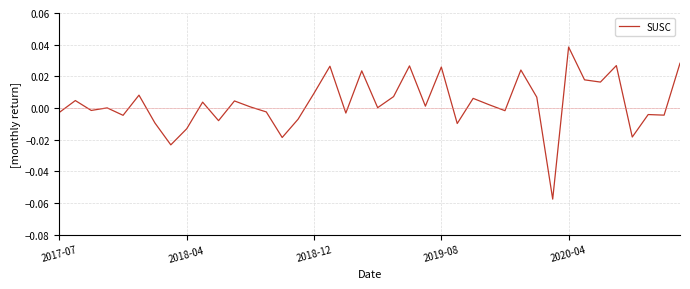

Reading left to right, transcribe all the data shown in this chart.

-0.0	0.0	-0.0	0.0	-0.0	0.0	-0.0	-0.0	-0.0	0.0	-0.0	0.0	0.0	-0.0	-0.0	-0.0	0.0	0.0	-0.0	0.0	0.0	0.0	0.0	0.0	0.0	-0.0	0.0	0.0	-0.0	0.0	0.0	-0.1	0.0	0.0	0.0	0.0	-0.0	-0.0	-0.0	0.0